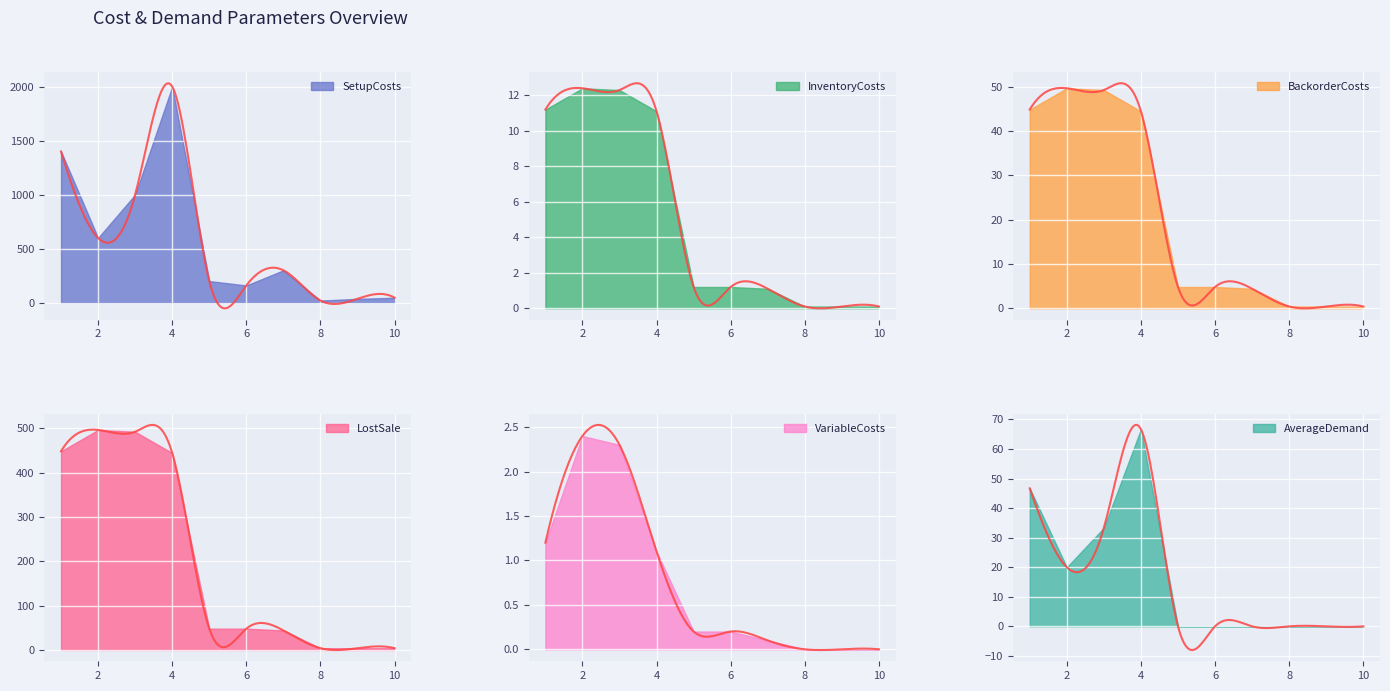

At which category is the sum across all series the highest?

4